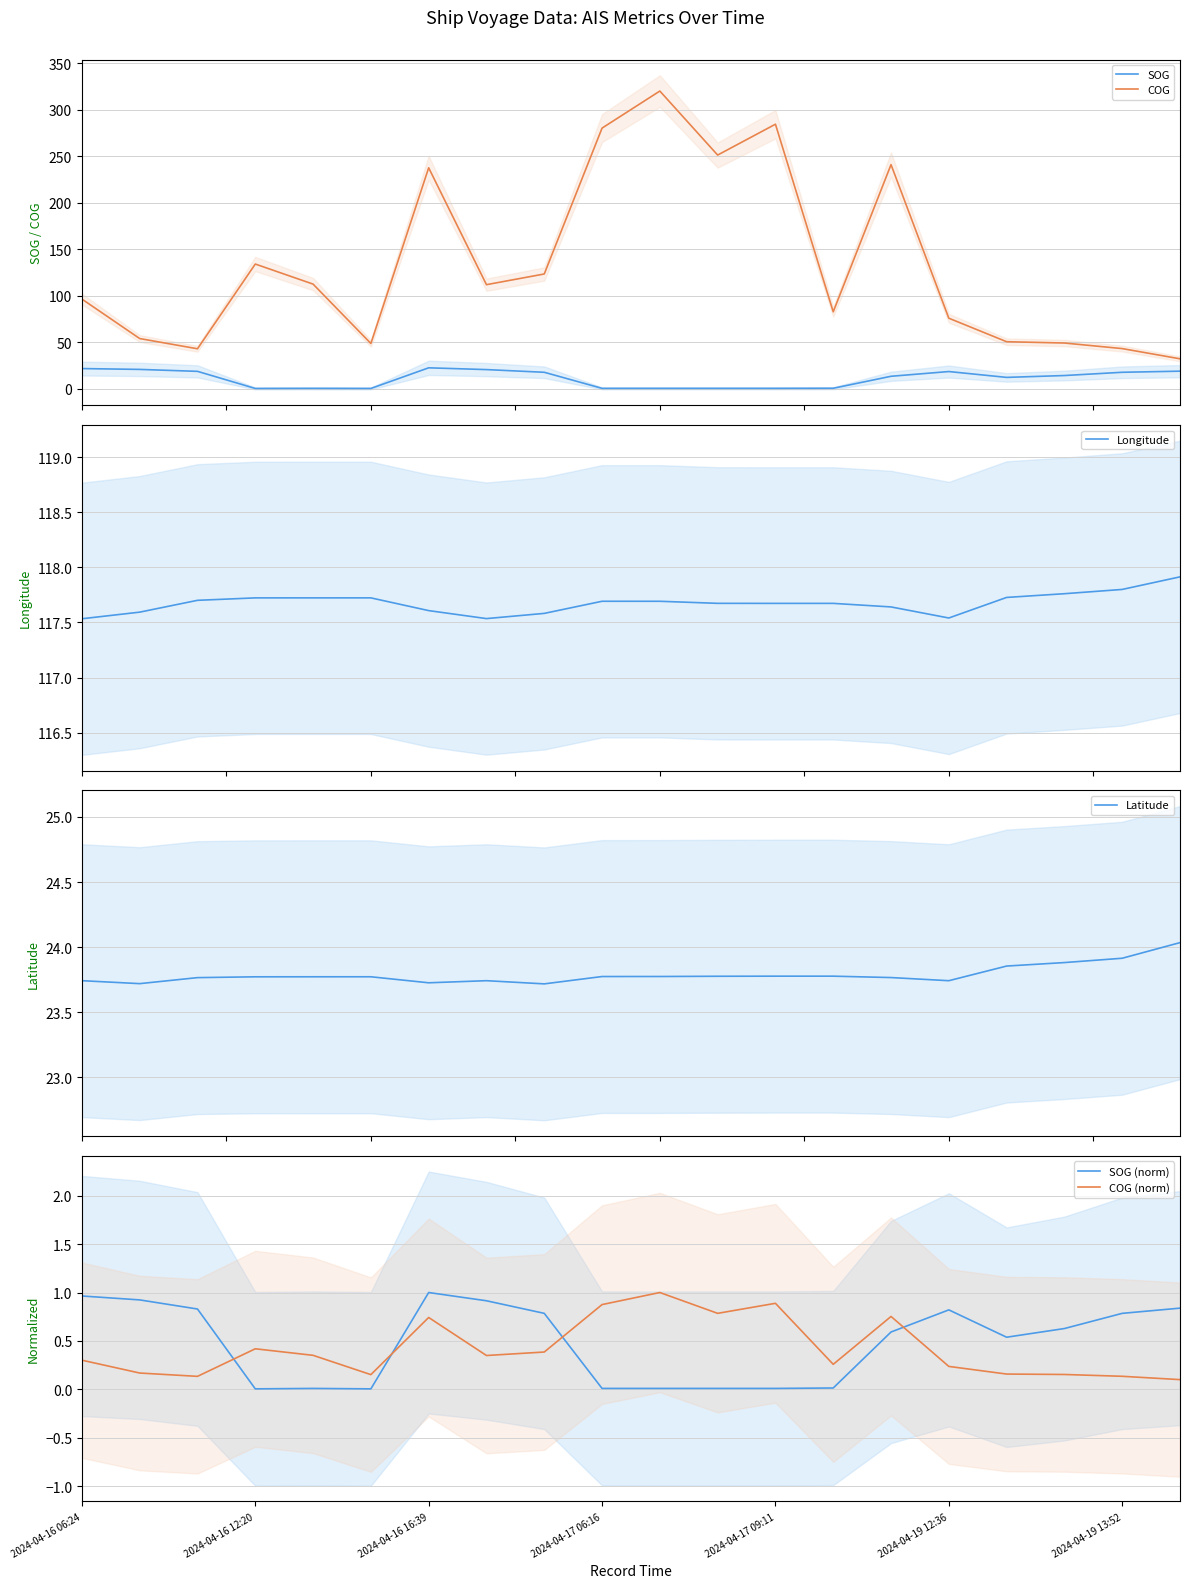

True or false: SOG (norm) and COG (norm) intersect in this chart.

True